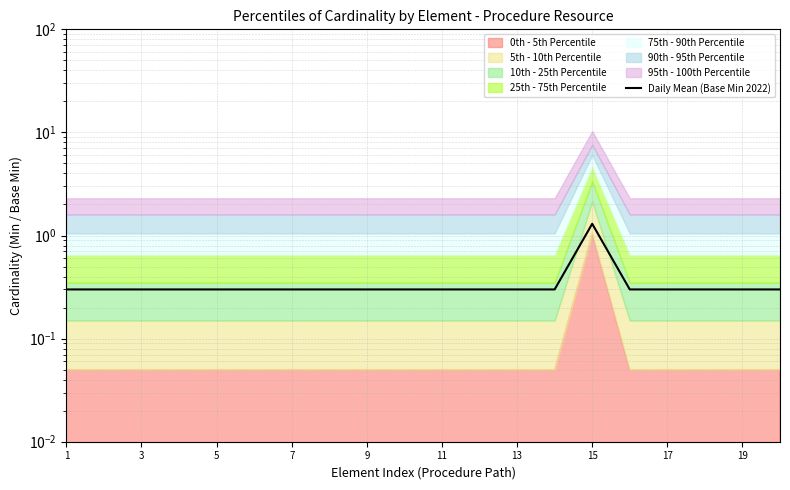

How many categories are shown in the chart?

20